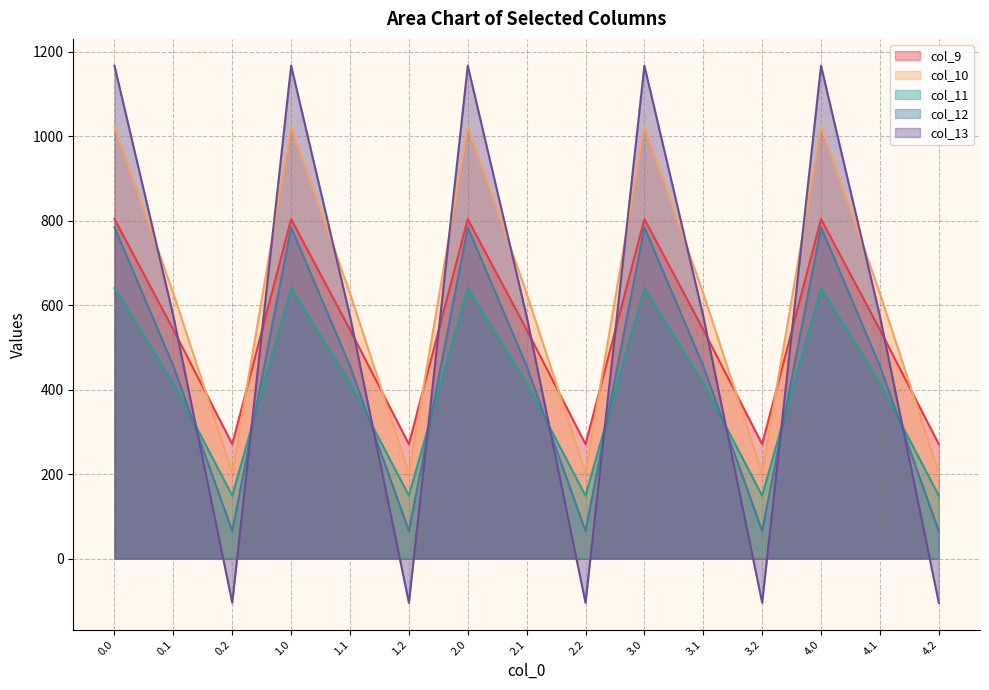

How many series are shown in this chart?

5